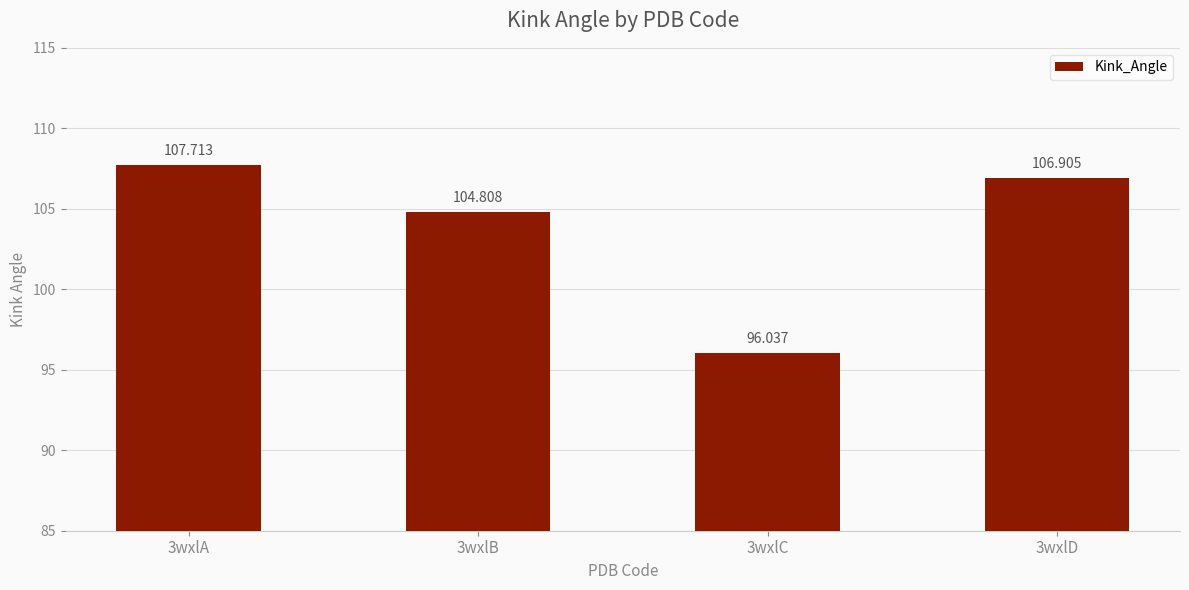

Does the chart contain any negative values?

No